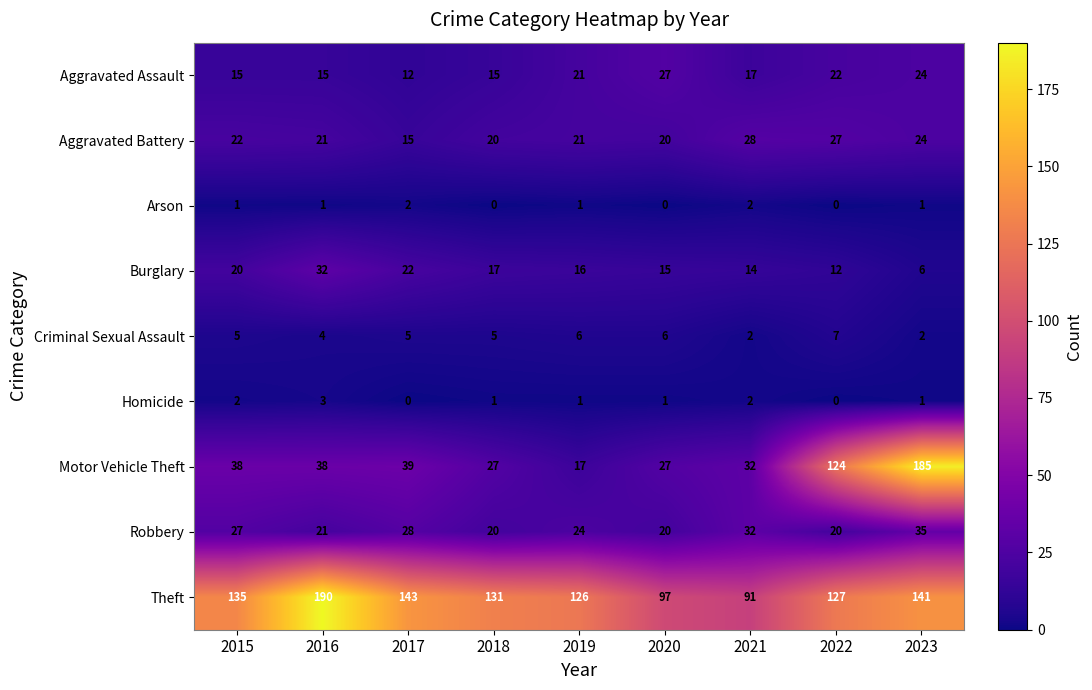

Read the Burglary value at 2016.

32